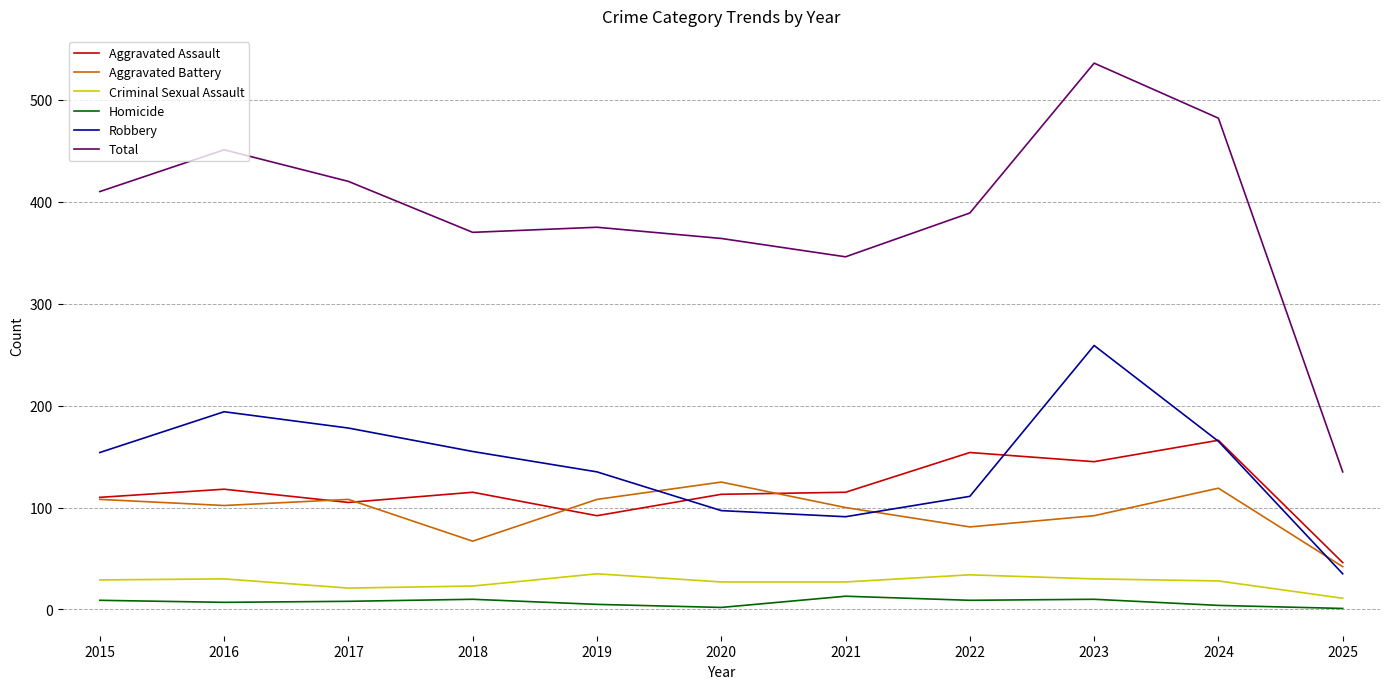

What is the spread (max minus min) of values at 2020?

362